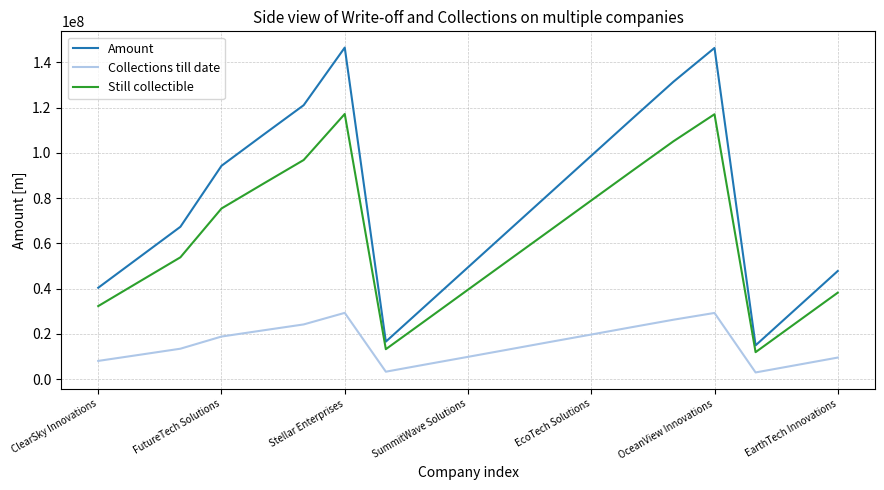

What is the highest value of the Still collectible series?

117213275.6